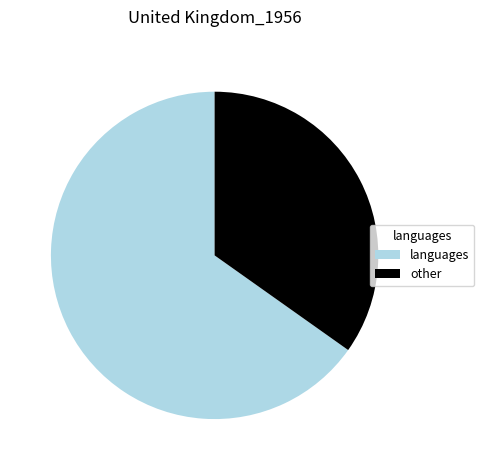

Count the number of slices in the pie.

2